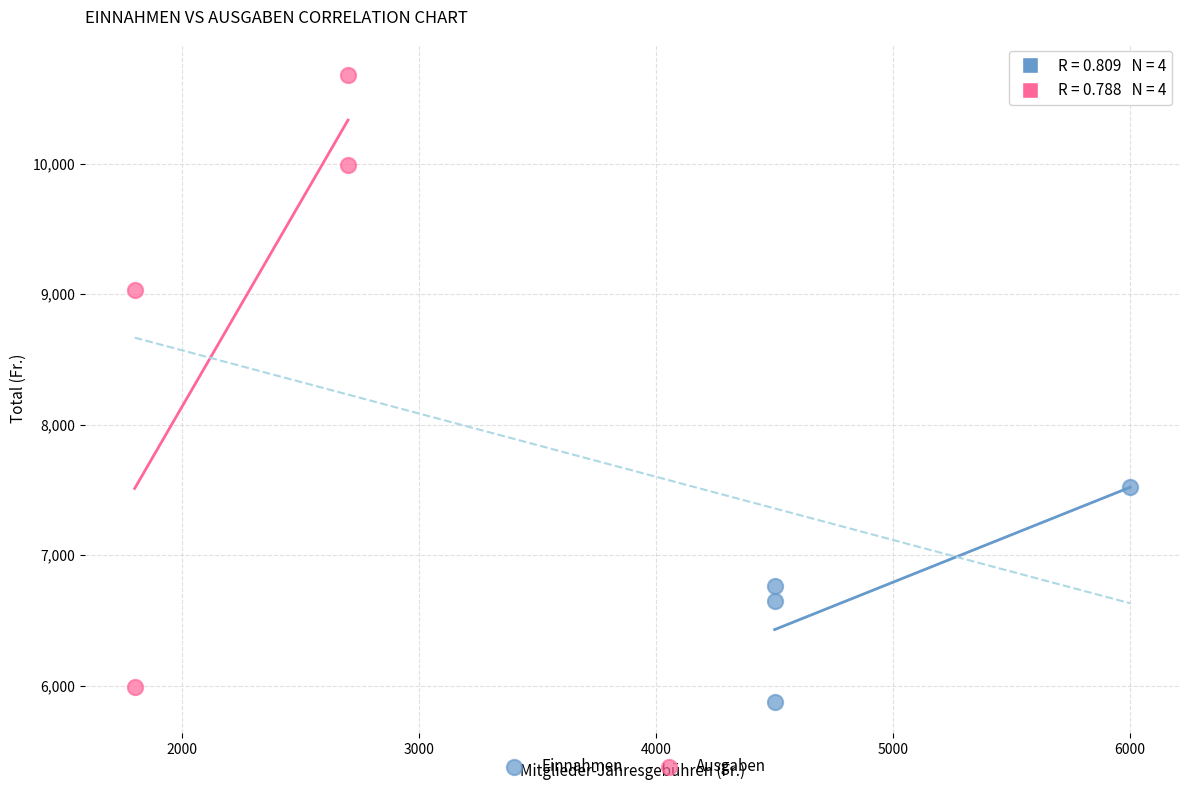

Which series has the widest spread of Y values?

Ausgaben